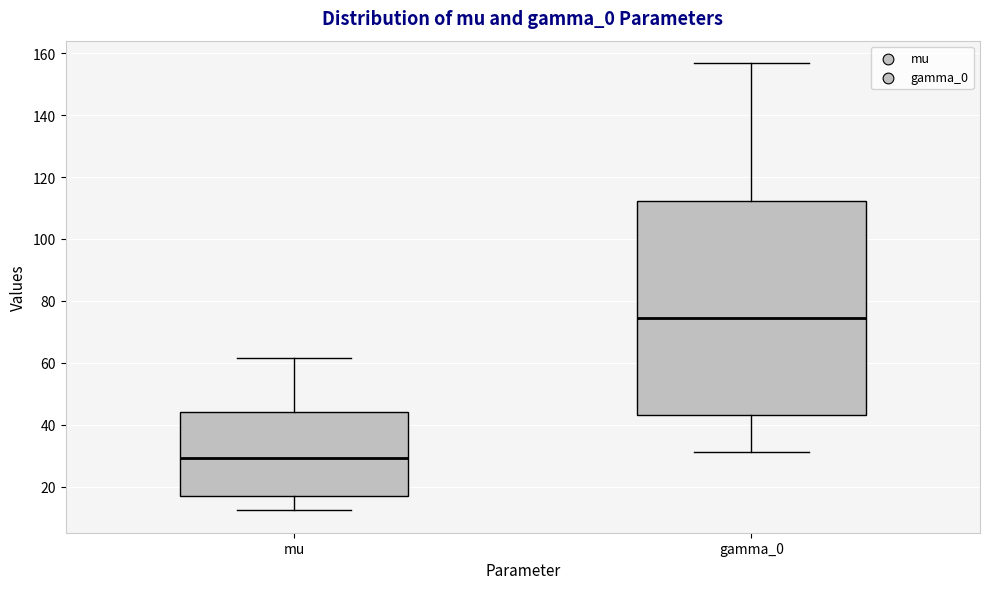

Which box's median line is the lowest?

mu